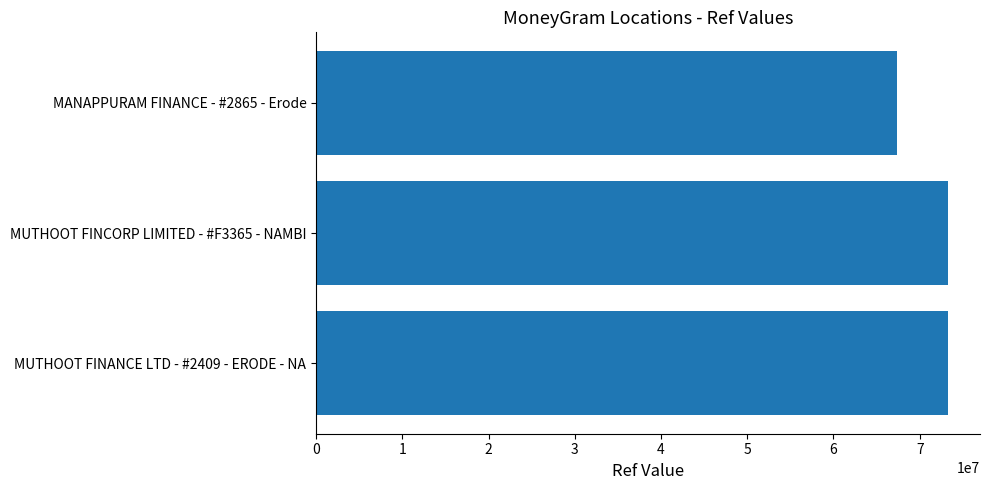

What is the difference between the maximum and minimum values?

5953151